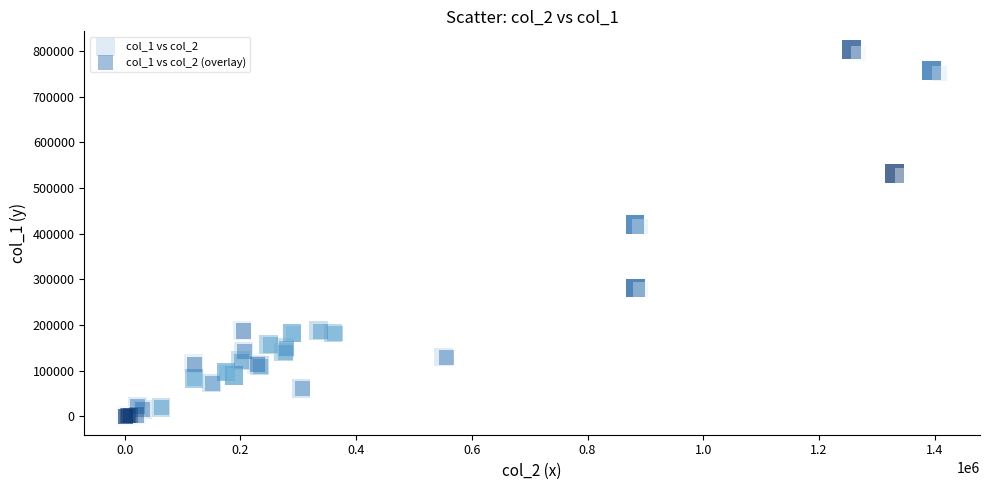

Which series has the widest spread of Y values?

col_1 vs col_2